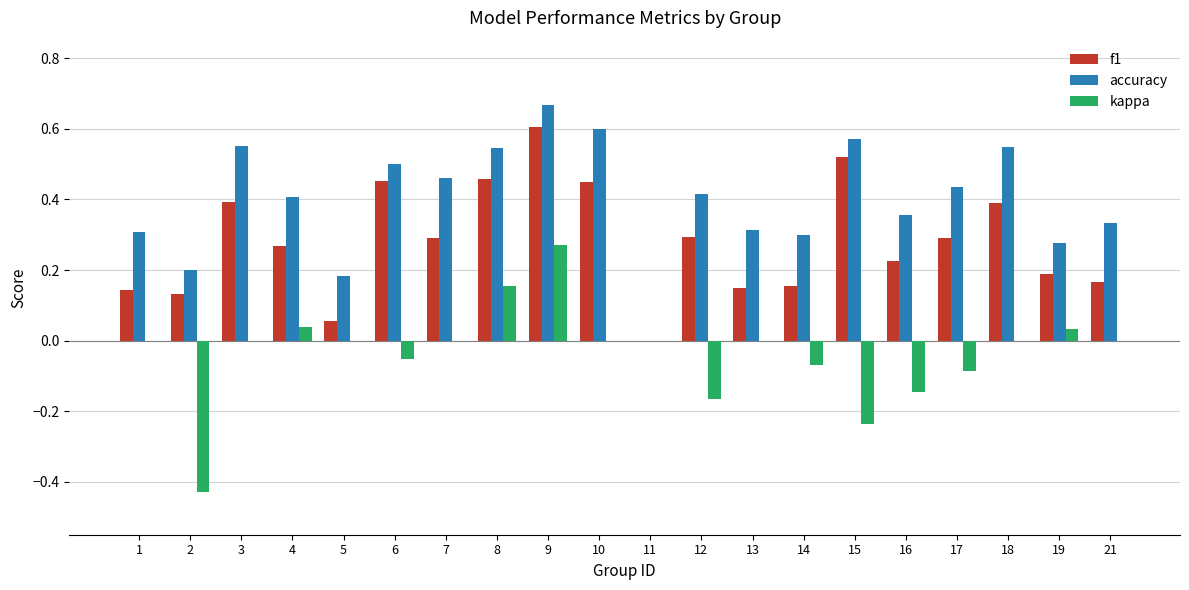

Which series changed the most between 9 and 10?

kappa